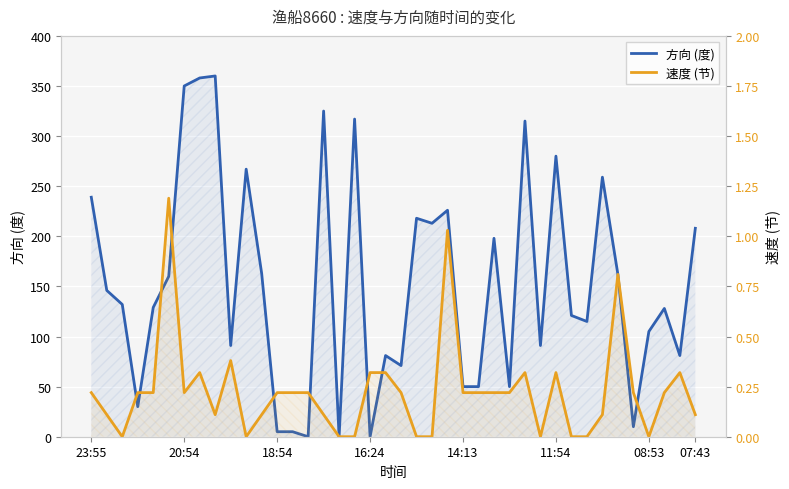

List the series in order of their peak value, lowest first.

速度, 方向